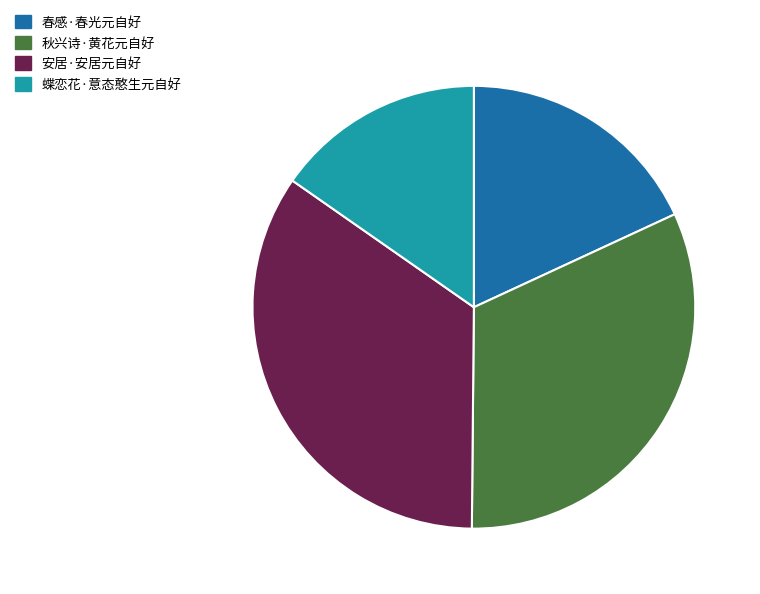

True or false: 春感·春光元自好 accounts for 23% of the total.

False